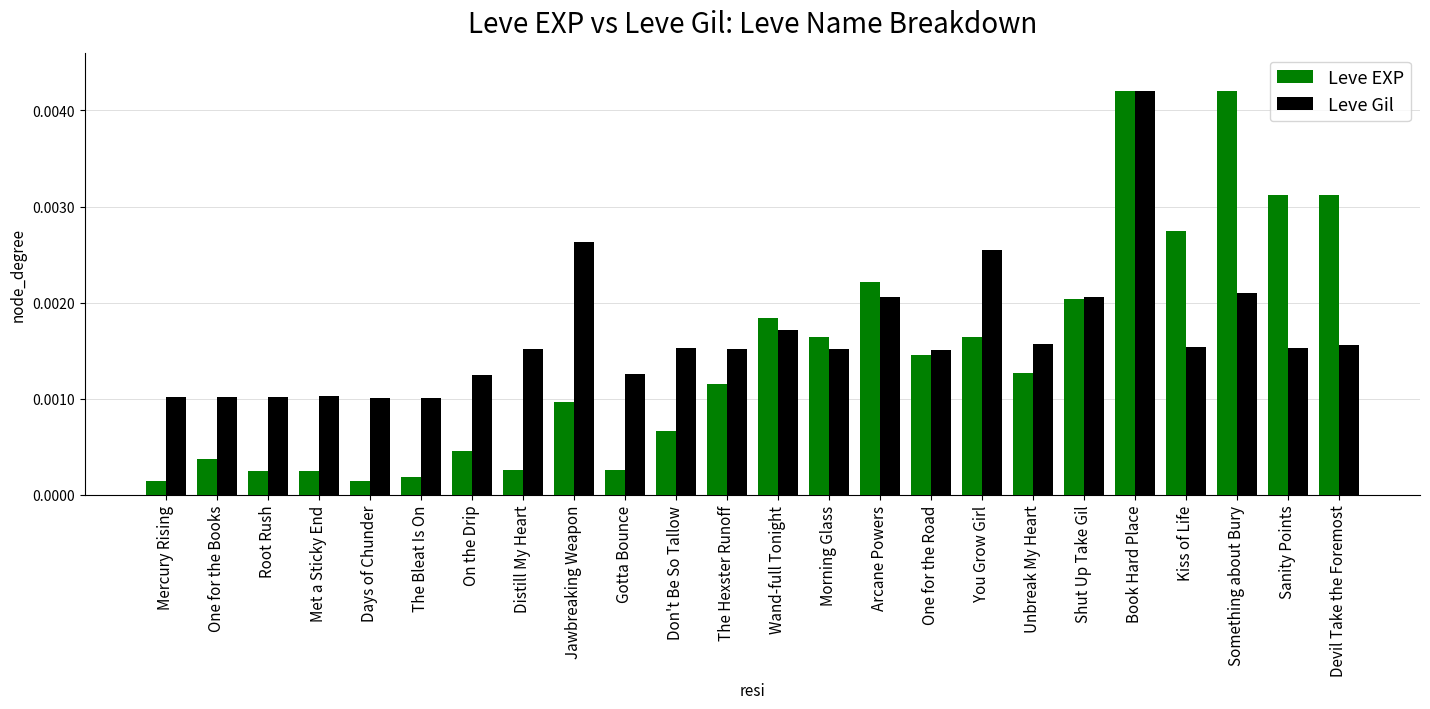

Which series changed the most between Days of Chunder and One for the Road?

Leve EXP